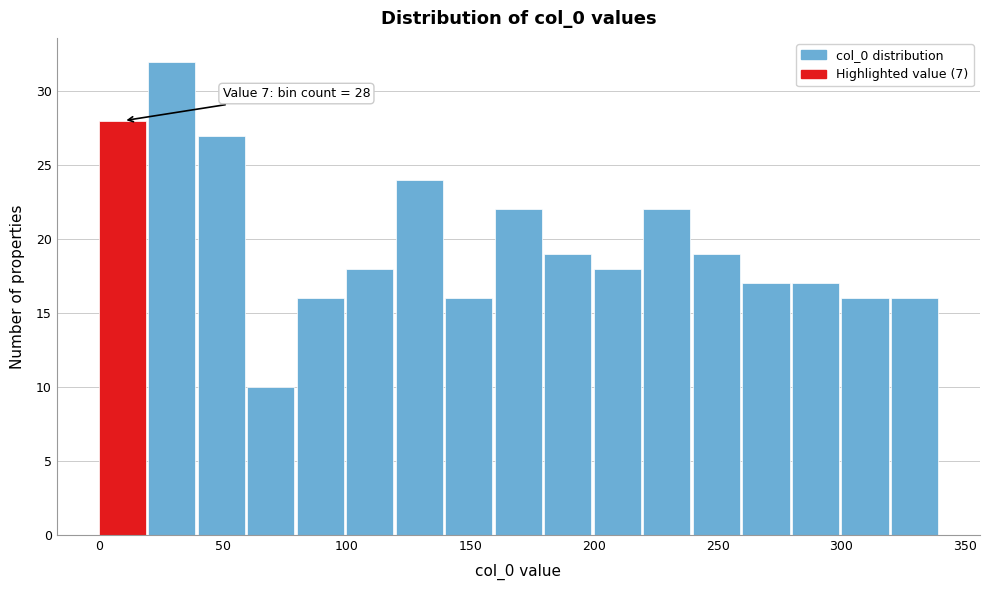

Which range on the x-axis has the tallest bar?

20 to 40